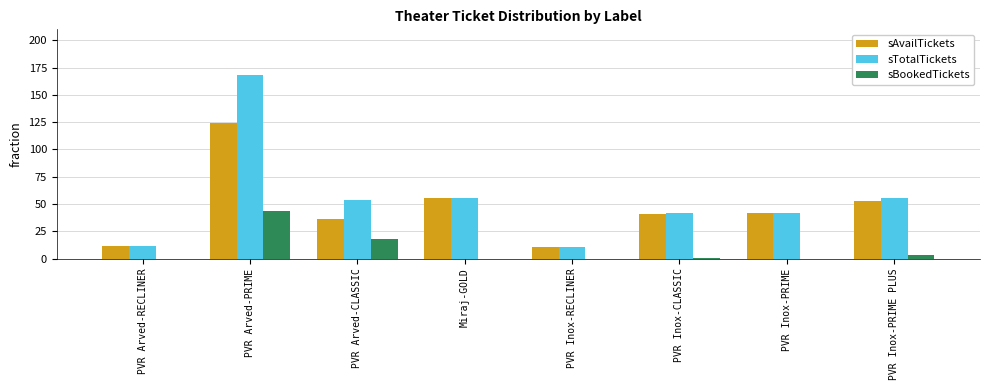

Which series has the largest range (max minus min)?

sTotalTickets